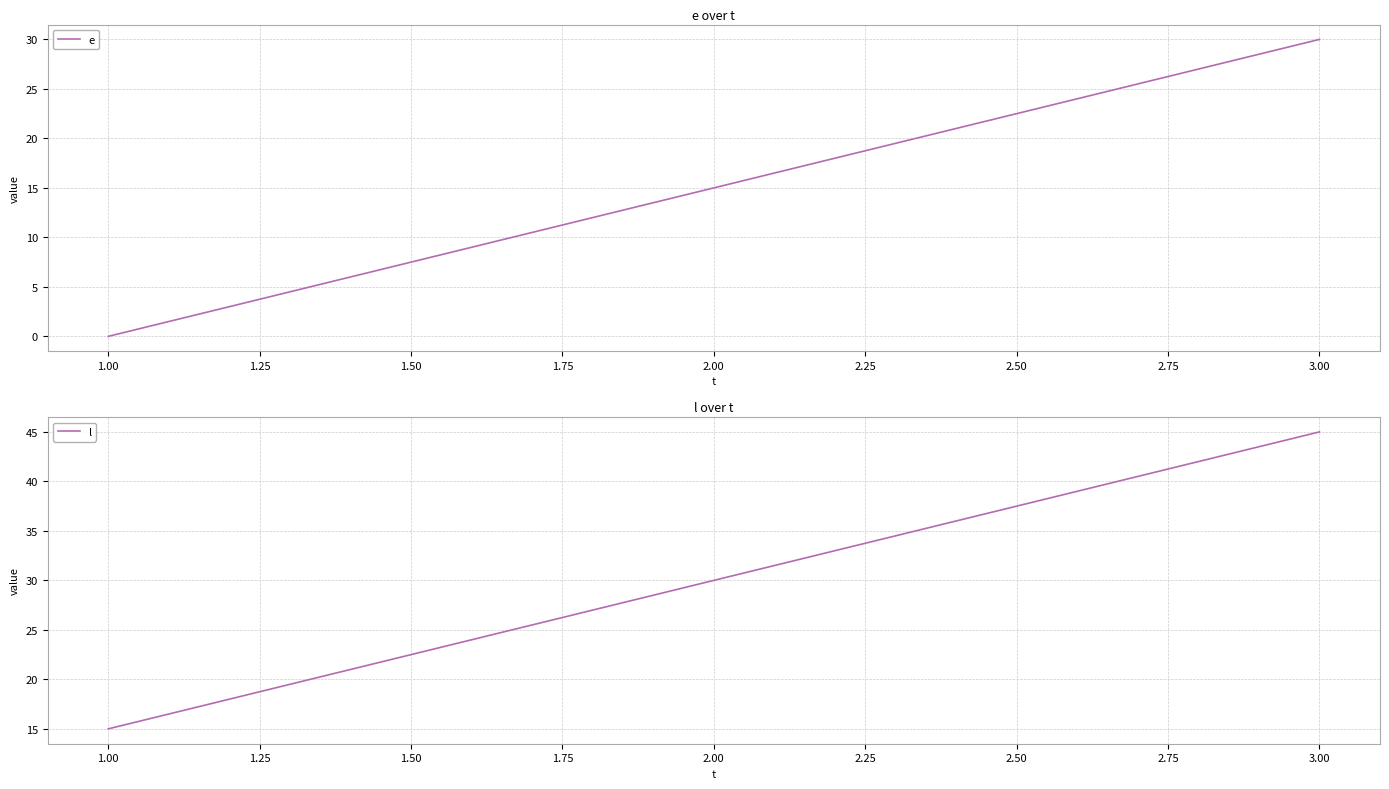

True or false: e has a value of 53 at 3.00.

False